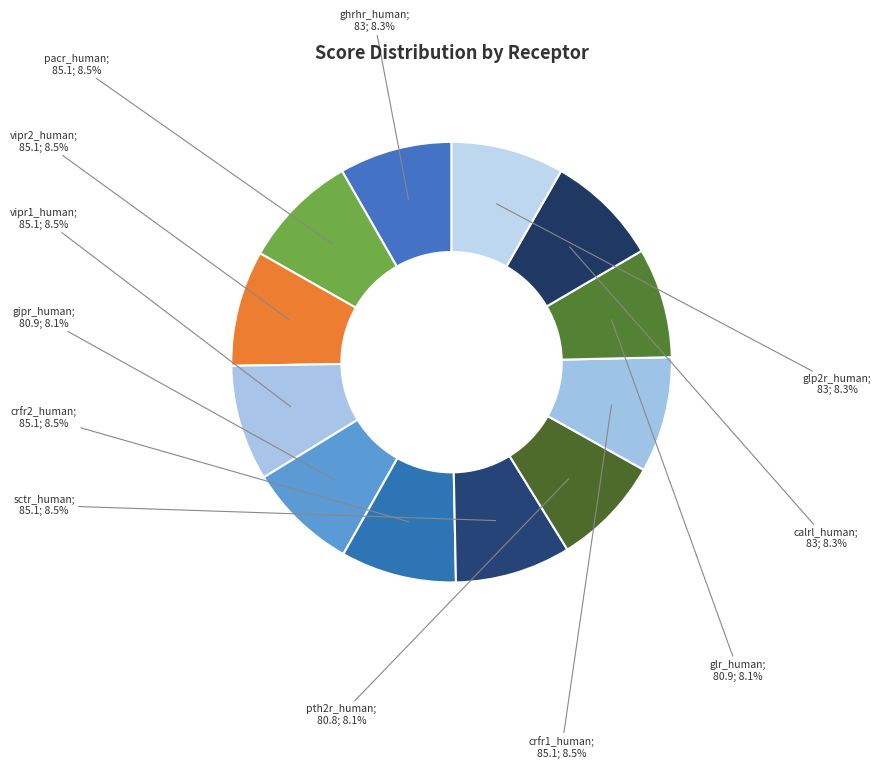

Count the number of slices in the pie.

12